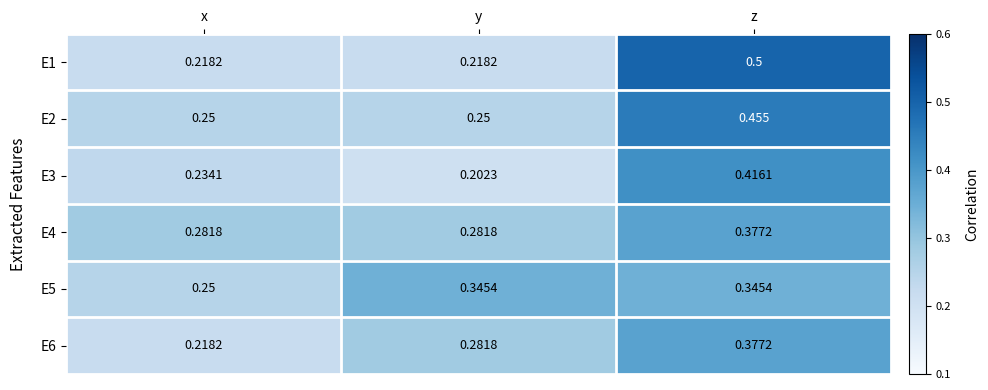

List the labels in order of E6 value, largest first.

z, y, x